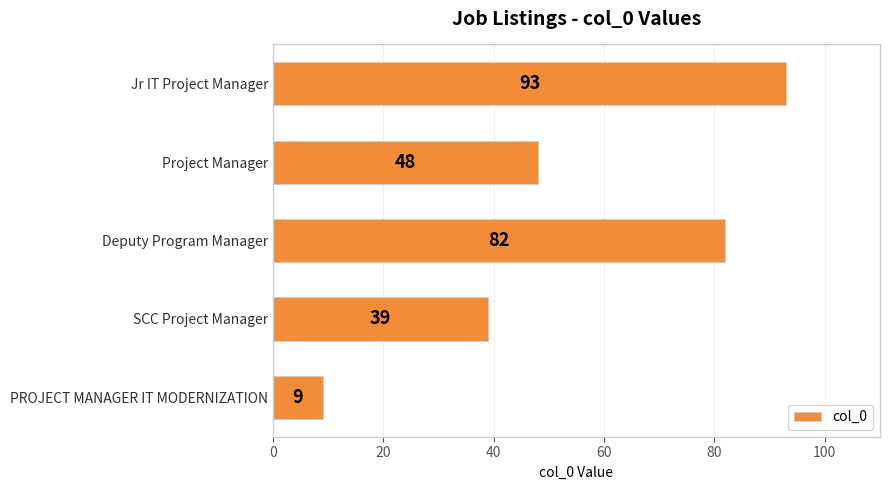

What is the maximum value shown in the chart?

93